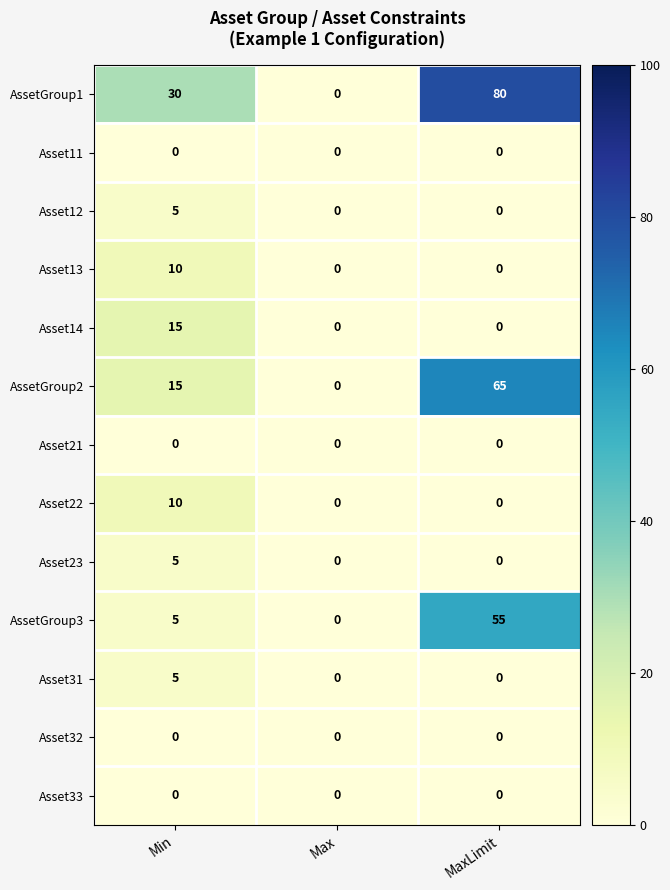

Which series has the largest total across all categories?

AssetGroup1